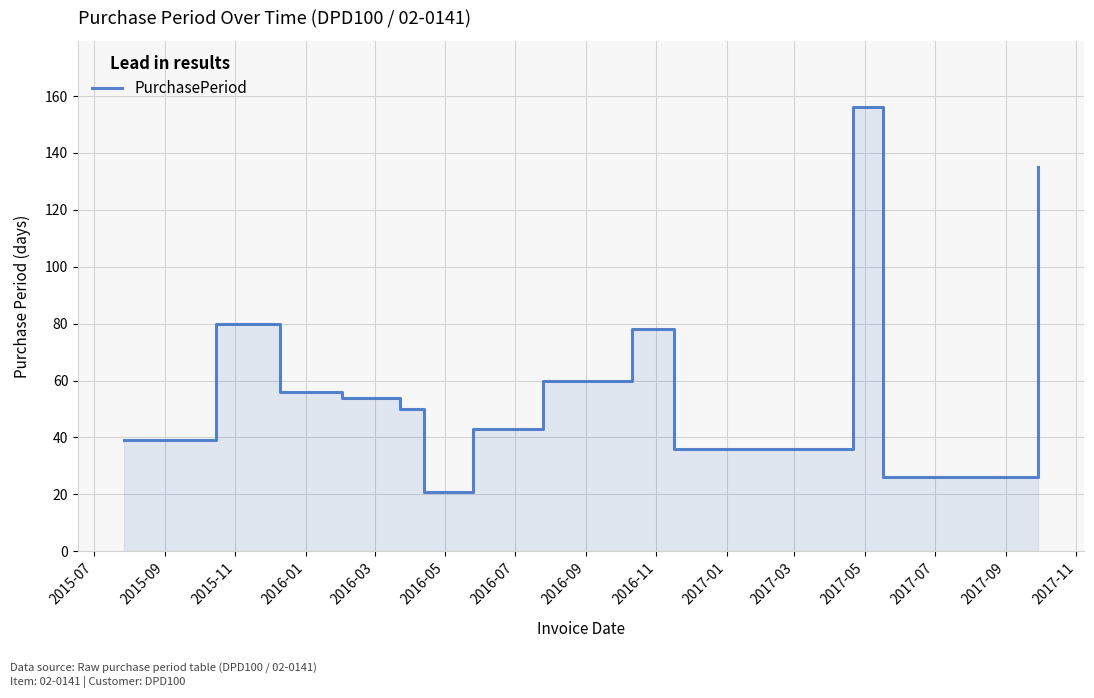

Is it true that the value at 2016-07 is 43?

True